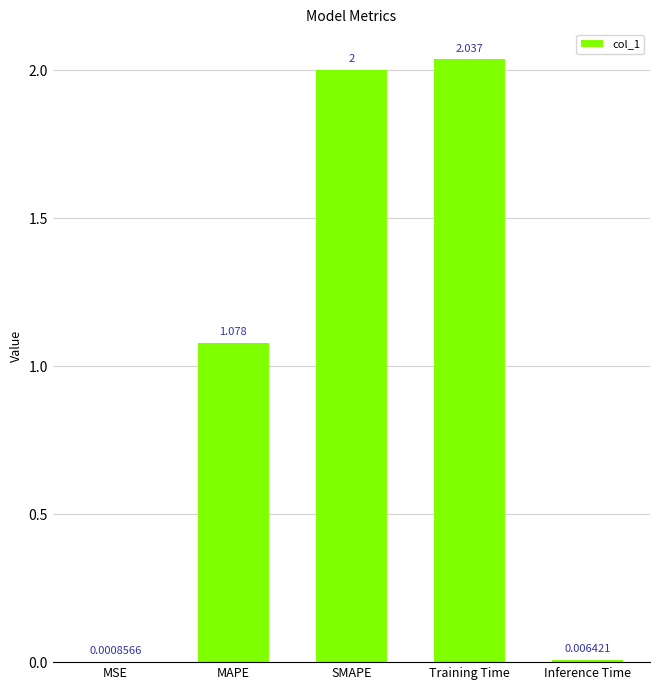

Which has a higher value, Training Time or SMAPE?

Training Time